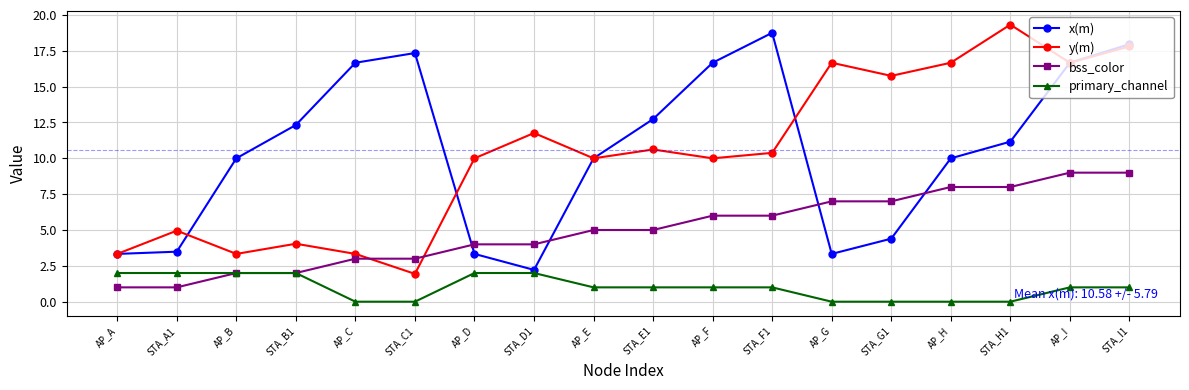

What is the value of the bss_color point at the 3rd from the left?

2.0